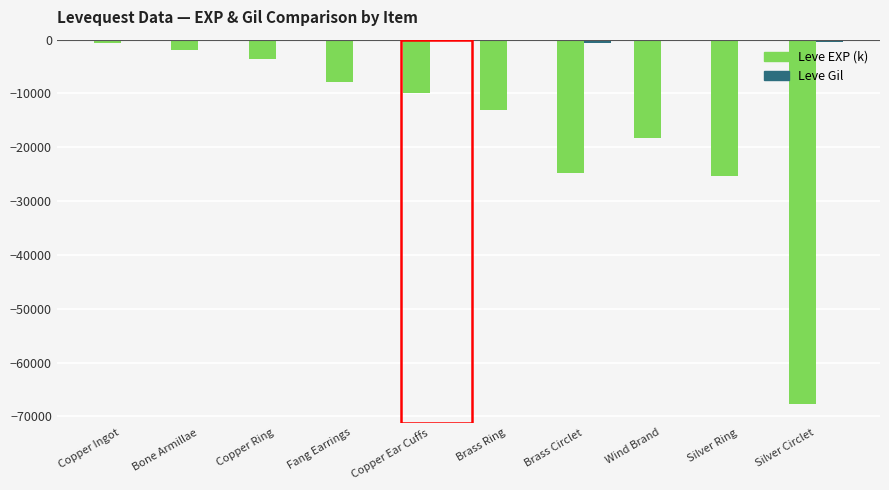

The Leve EXP (k) series shows -28530 at Wind Brand. True or false?

False